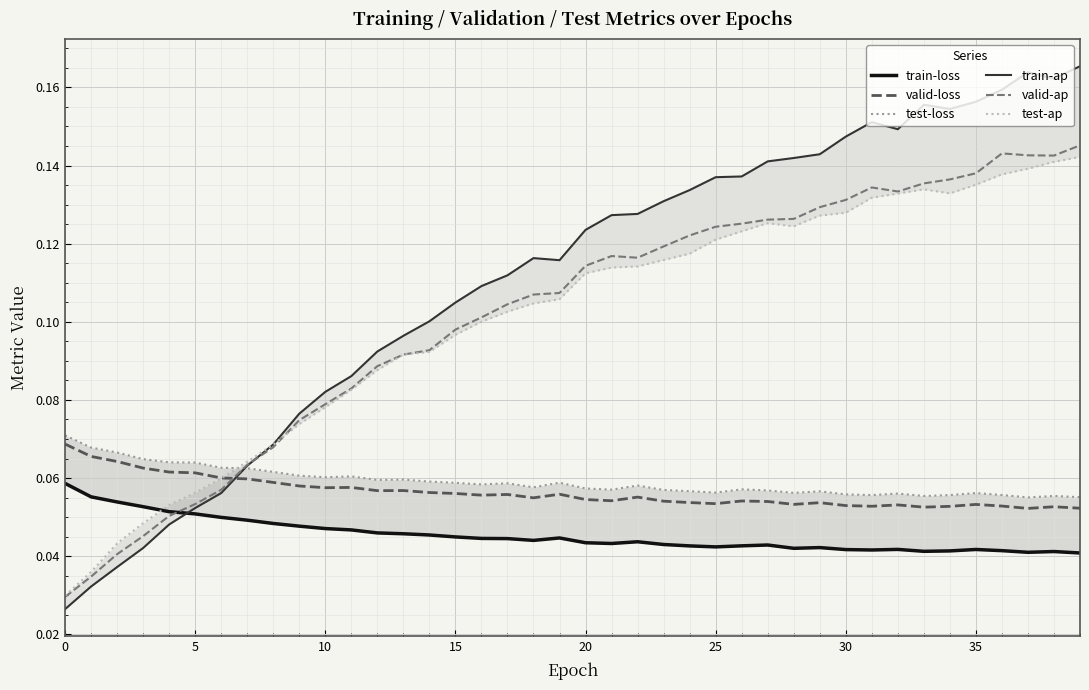

At 9, list the series in order from smallest to largest.

train-loss, valid-loss, test-loss, test-ap, valid-ap, train-ap